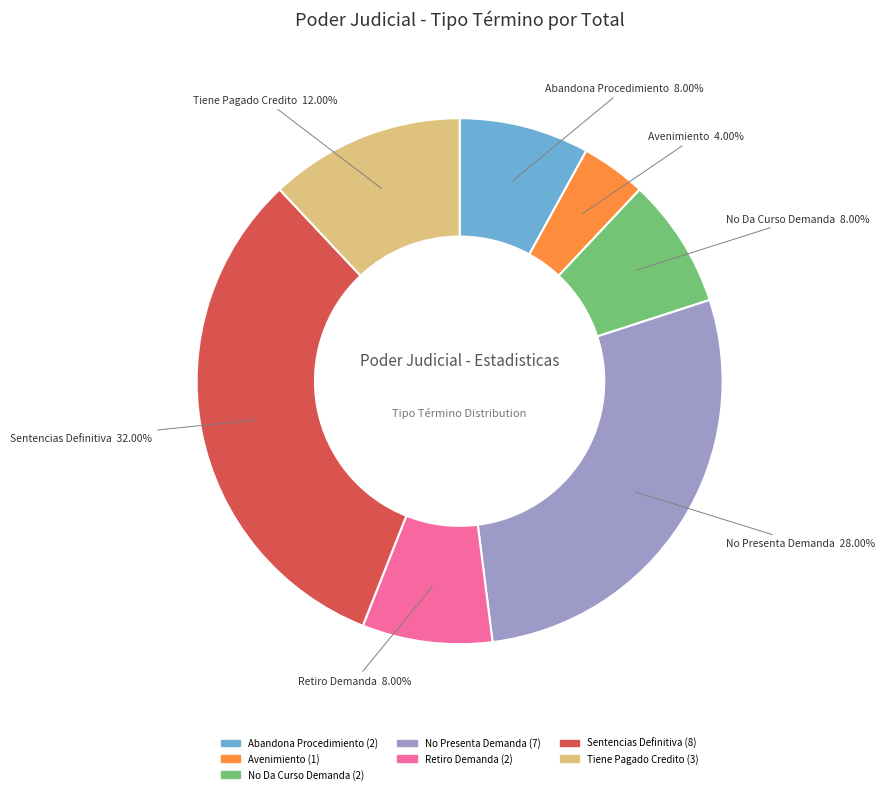

Is Tiene Pagado Credito the majority of the pie?

No